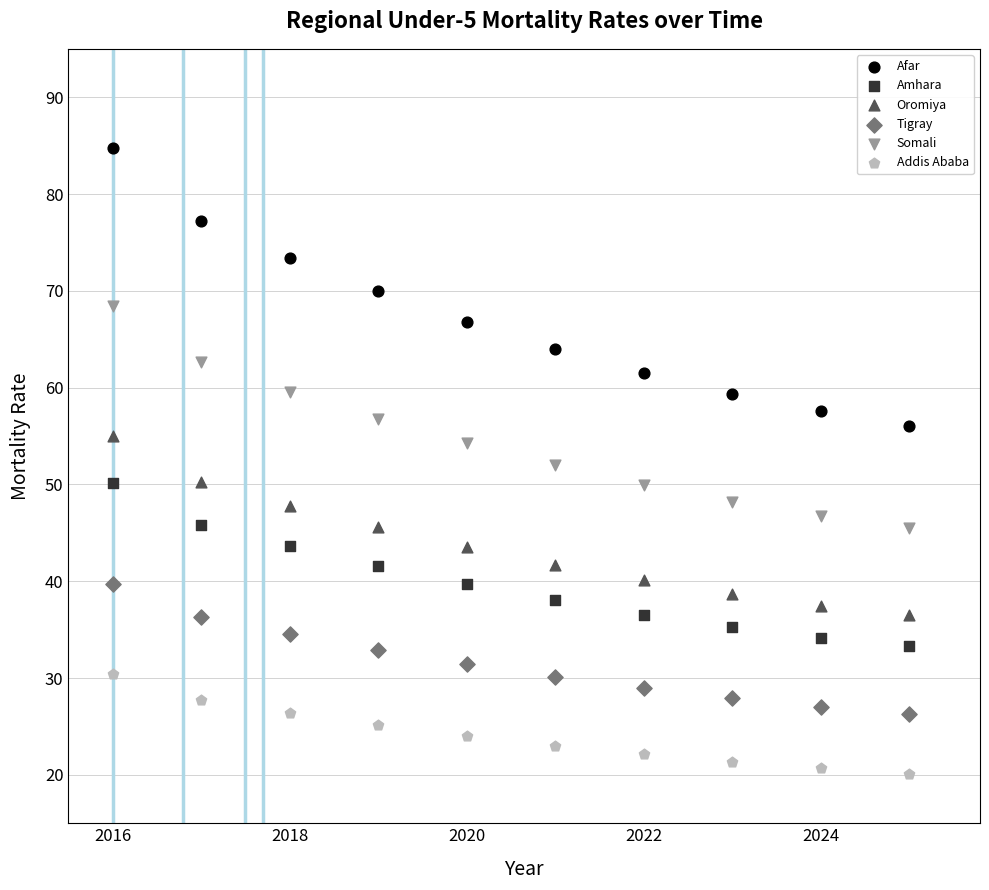

Across all data points, what is the range of Y values (max minus min)?

64.6